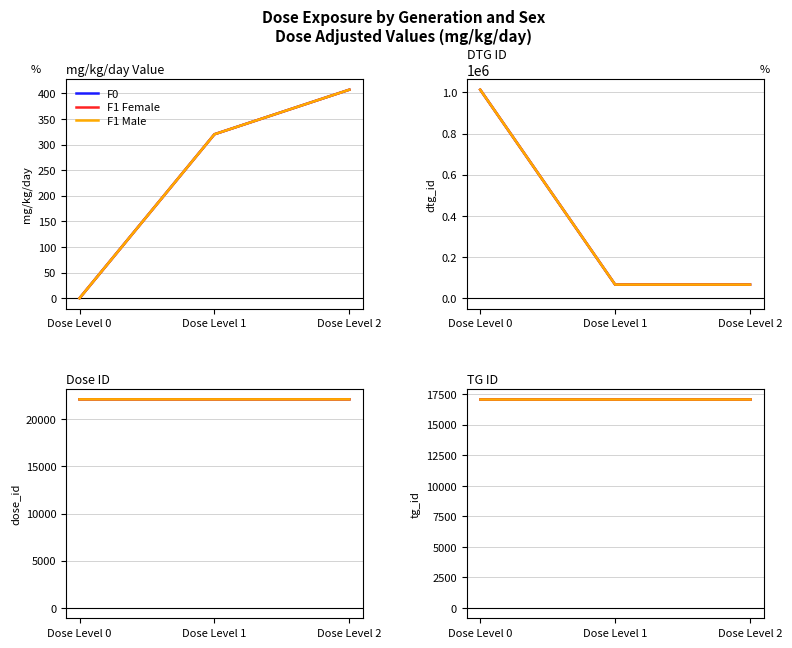

The value of F0 at Dose Level 2 is 28091. True or false?

False